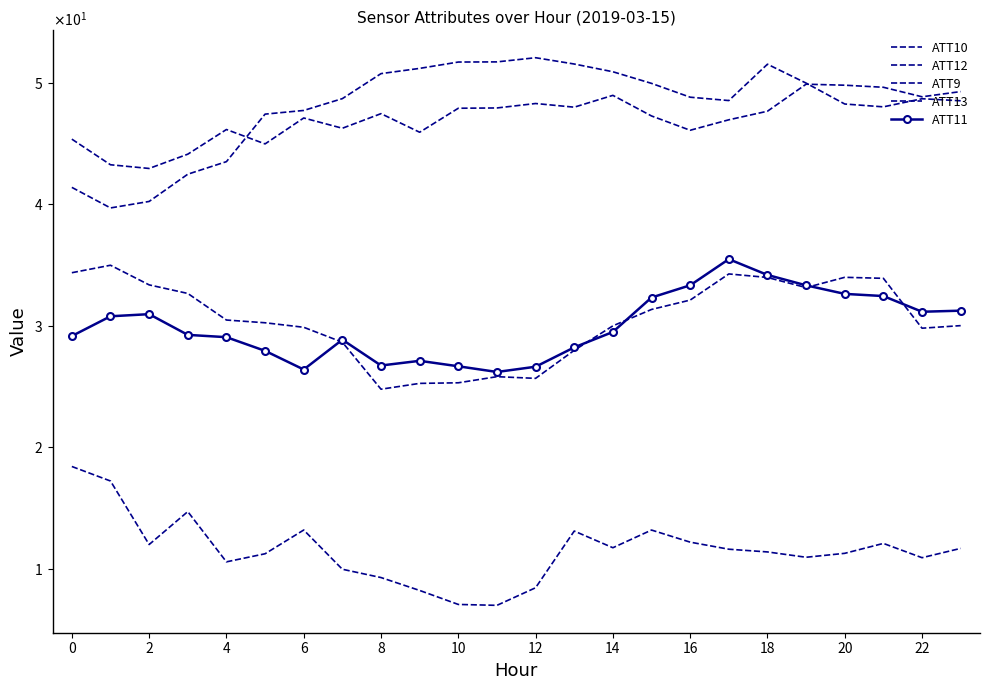

Reading left to right, transcribe all the data shown in this chart.

ATT10: 45.4	43.3	43.0	44.1	46.2	45.0	47.1	46.3	47.5	45.9	47.9	47.9	48.3	48.0	49.0	47.3	46.1	47.0	47.7	49.9	49.8	49.6	48.9	49.3
ATT12: 41.4	39.7	40.2	42.5	43.5	47.4	47.7	48.7	50.8	51.2	51.7	51.7	52.1	51.5	50.9	50.0	48.8	48.5	51.5	50.0	48.3	48.0	48.7	48.5
ATT9: 18.4	17.2	12.0	14.7	10.6	11.2	13.2	10.0	9.3	8.2	7.1	7.0	8.4	13.1	11.7	13.2	12.2	11.6	11.4	11.0	11.3	12.1	10.9	11.7
ATT13: 34.4	35.0	33.4	32.7	30.5	30.3	29.9	28.7	24.8	25.3	25.3	25.8	25.7	28.0	30.0	31.3	32.1	34.3	34.0	33.1	34.0	33.9	29.8	30.0
ATT11: 29.2	30.8	31.0	29.3	29.1	27.9	26.4	28.9	26.7	27.1	26.7	26.2	26.6	28.2	29.5	32.3	33.3	35.5	34.2	33.3	32.6	32.4	31.2	31.2